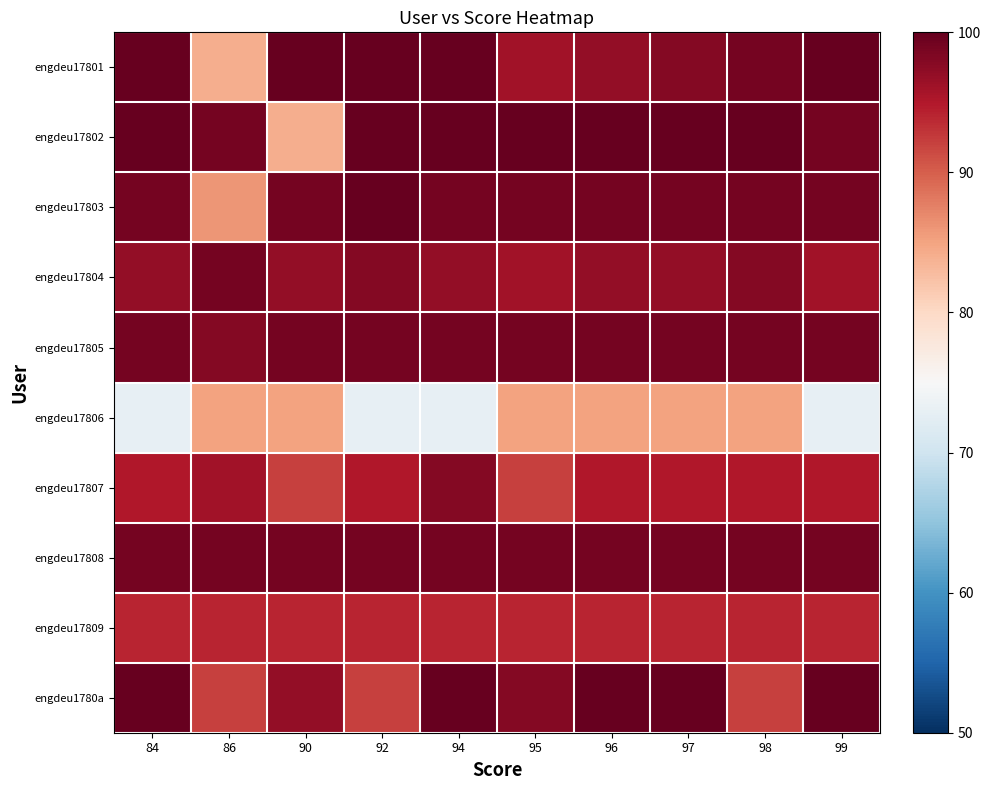

At 90, list the series in order from smallest to largest.

engdeu17802, engdeu17806, engdeu17807, engdeu17809, engdeu17804, engdeu1780a, engdeu17803, engdeu17805, engdeu17808, engdeu17801